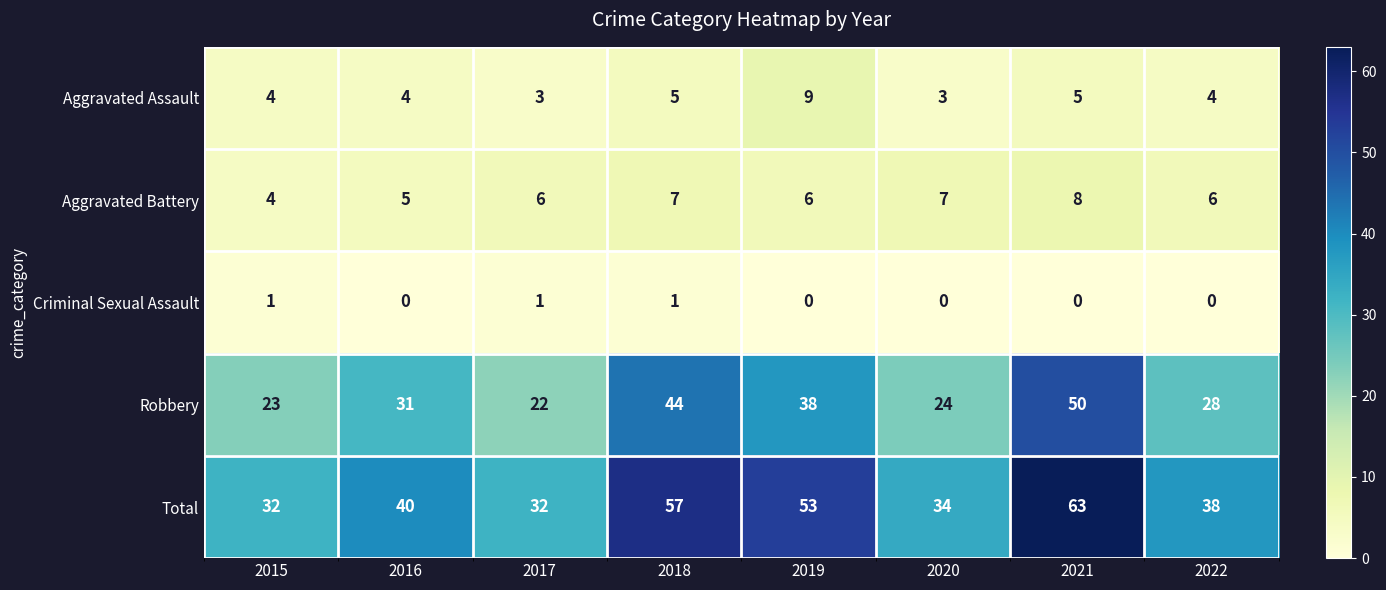

At how many categories does at least one series exceed 19?

8